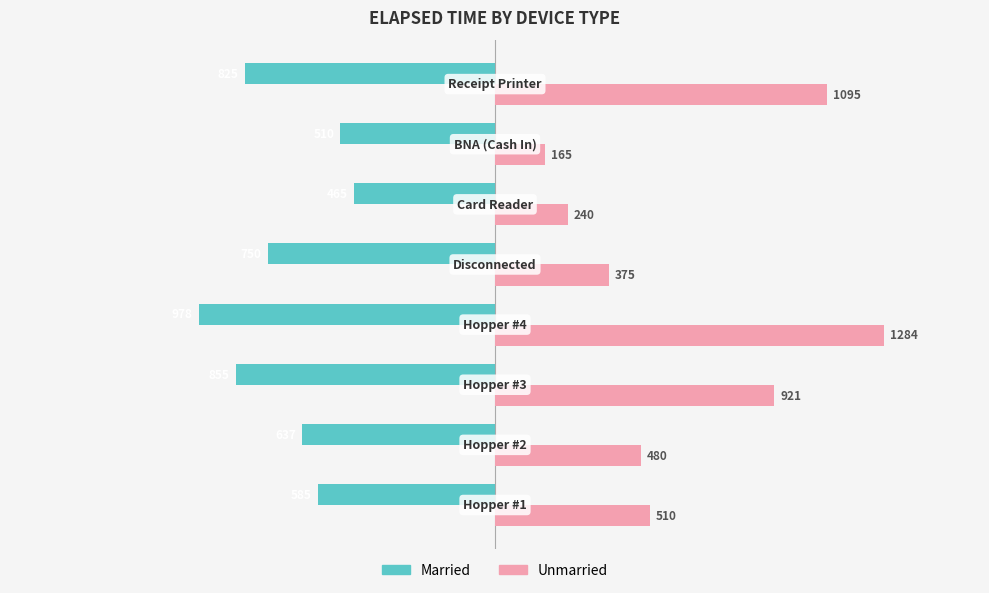

Count the number of categories in the chart.

8